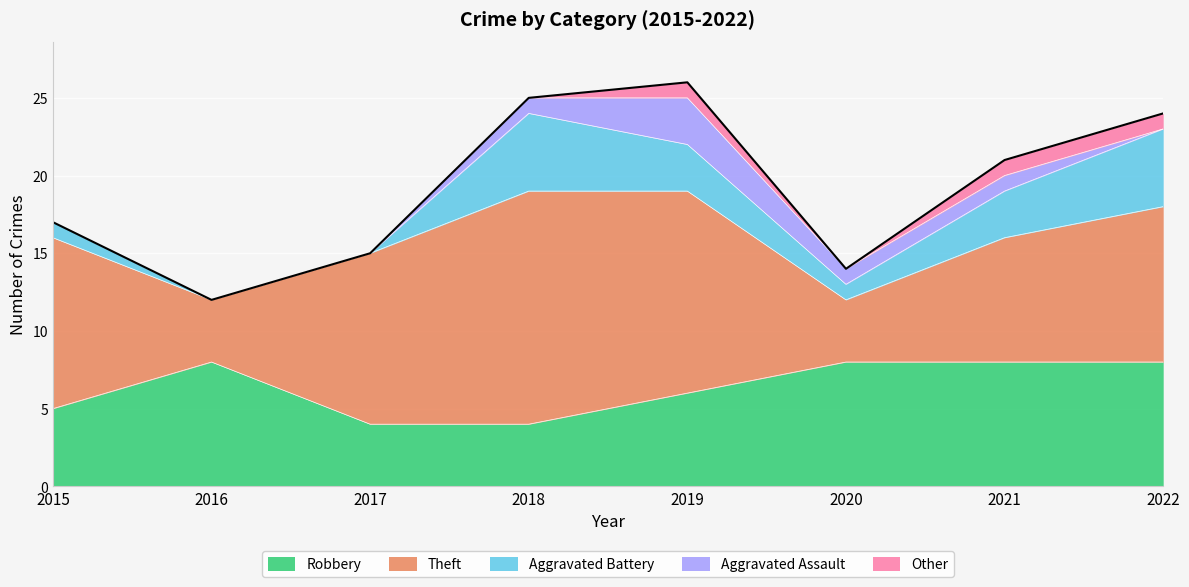

What is the sum of all Robbery values?

51